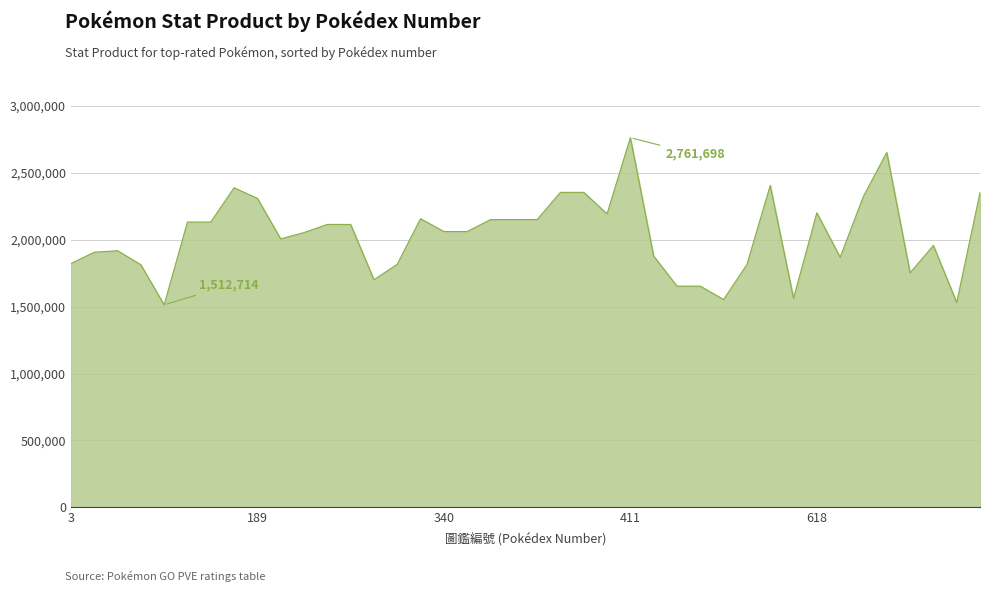

What is the greatest value displayed?

2761698